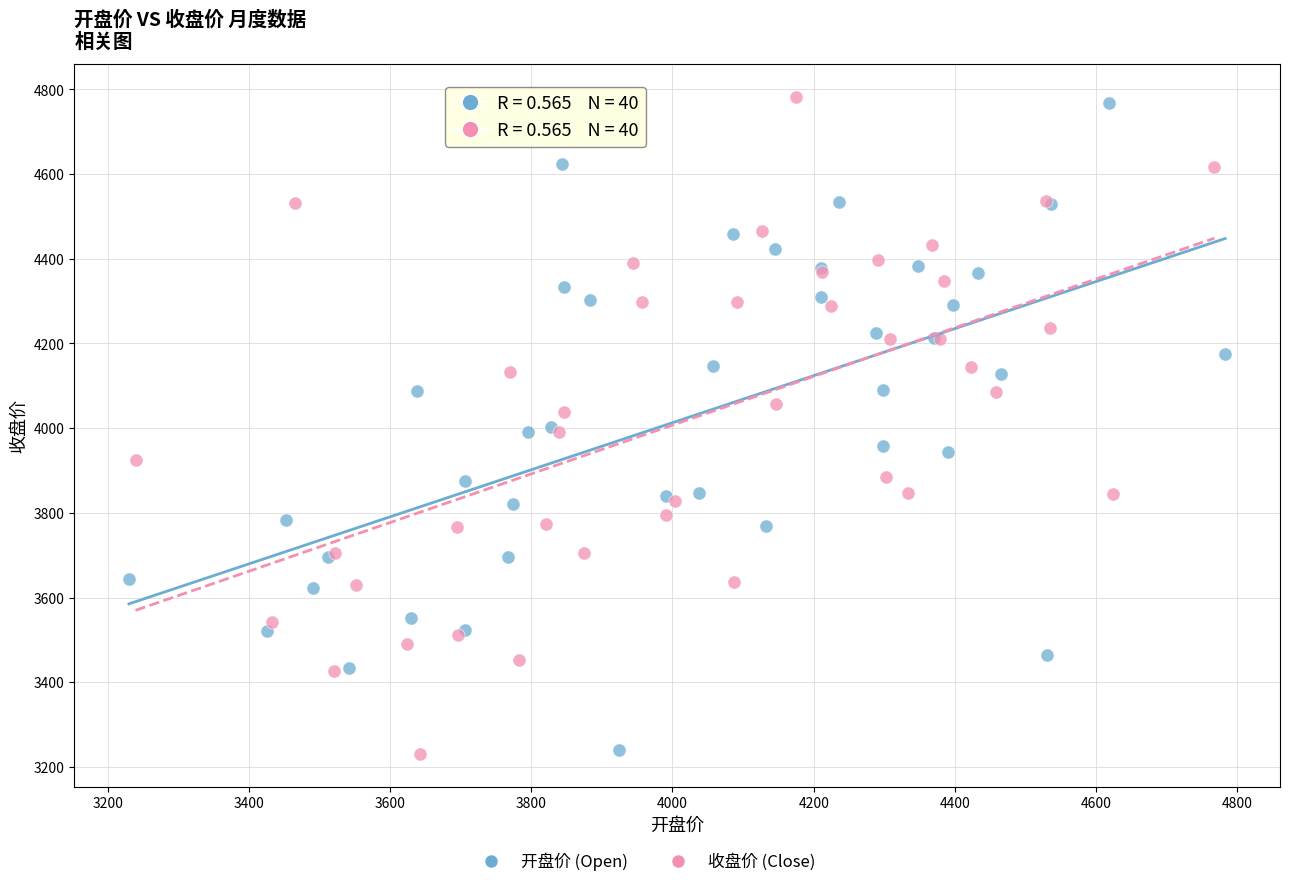

Which series has the largest Y range (max minus min)?

收盘价 (Close)